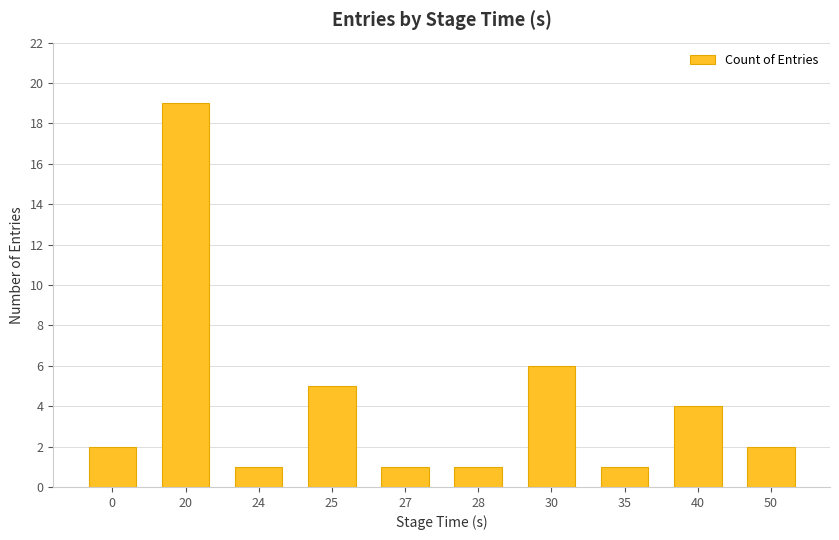

Approximately how many times larger is the value at 20 compared to 25?

3.8